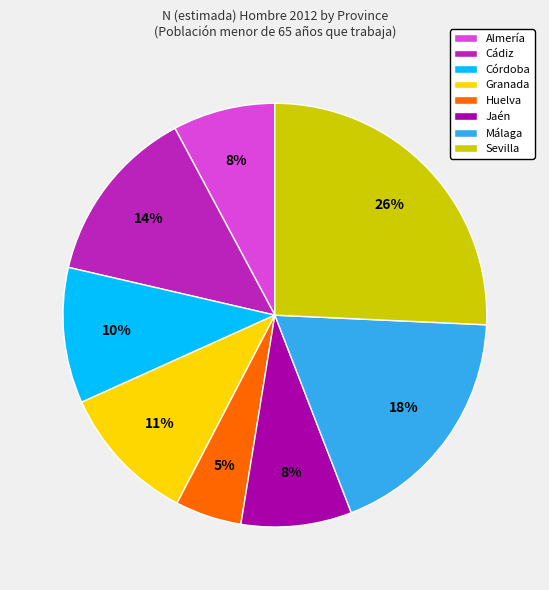

Is it true that Cádiz is 14% of the pie?

True